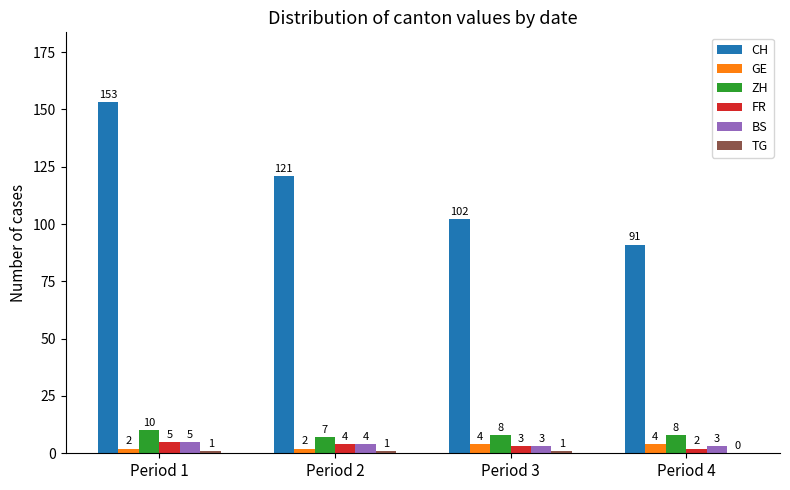

Where is CH nearest to the value 122?

Period 2